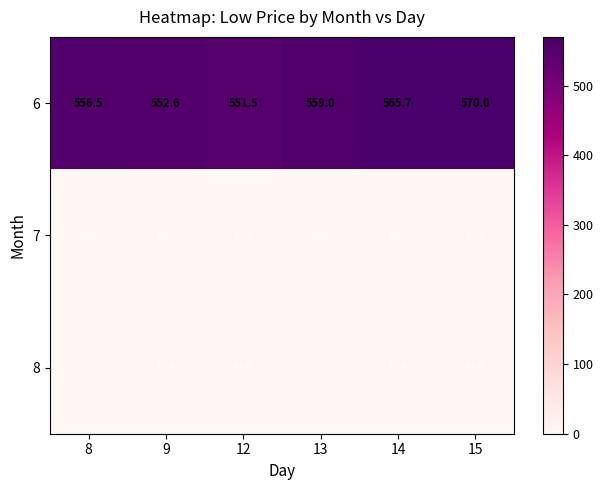

The 6 series shows 570.0 at 15. True or false?

True